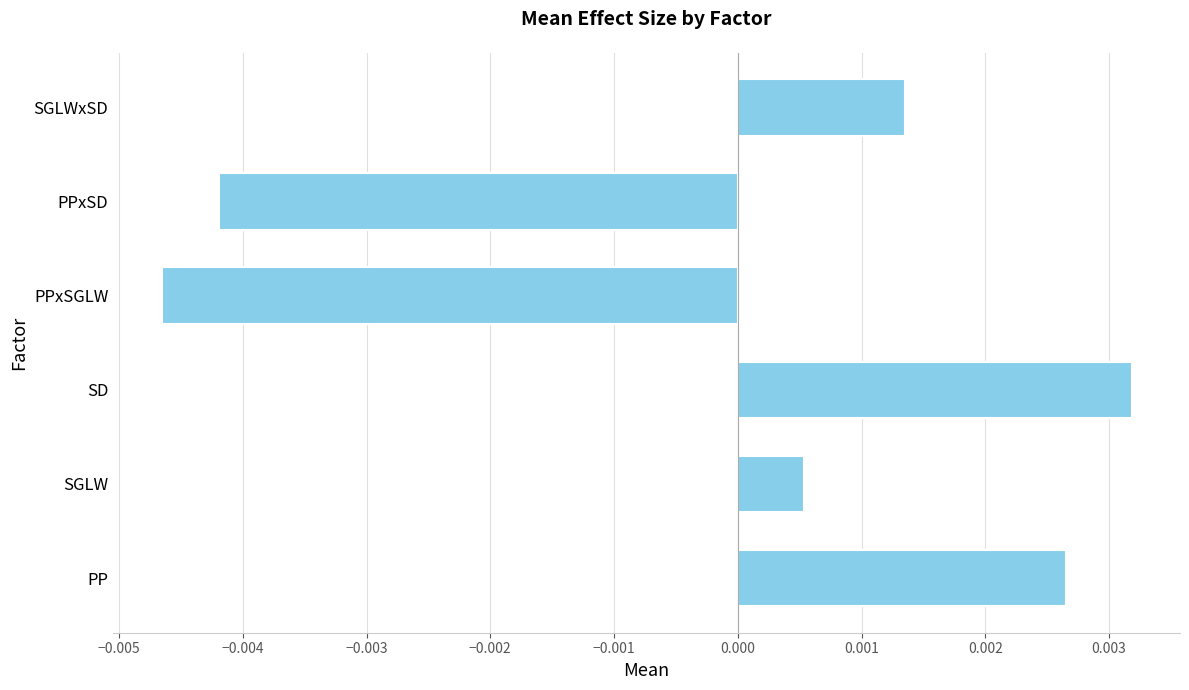

Does the chart contain any negative values?

Yes